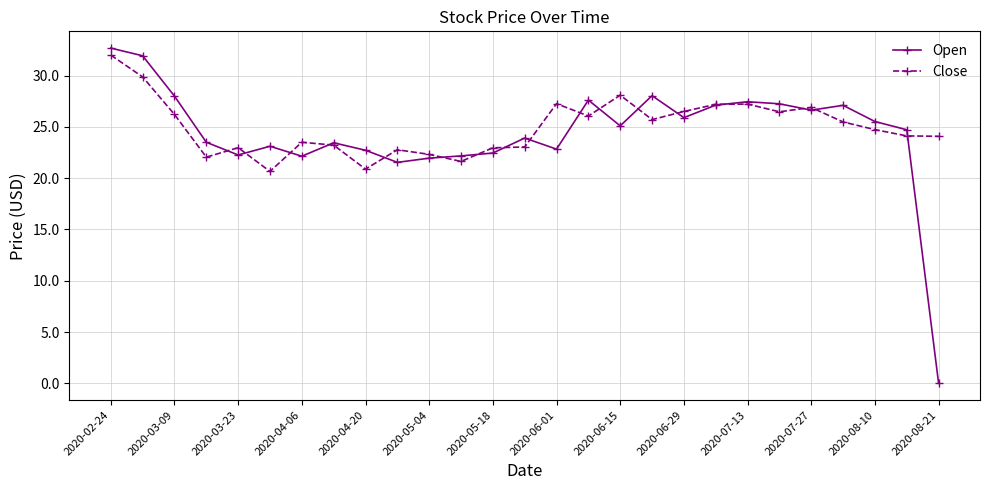

What is the minimum value for Close?

20.7